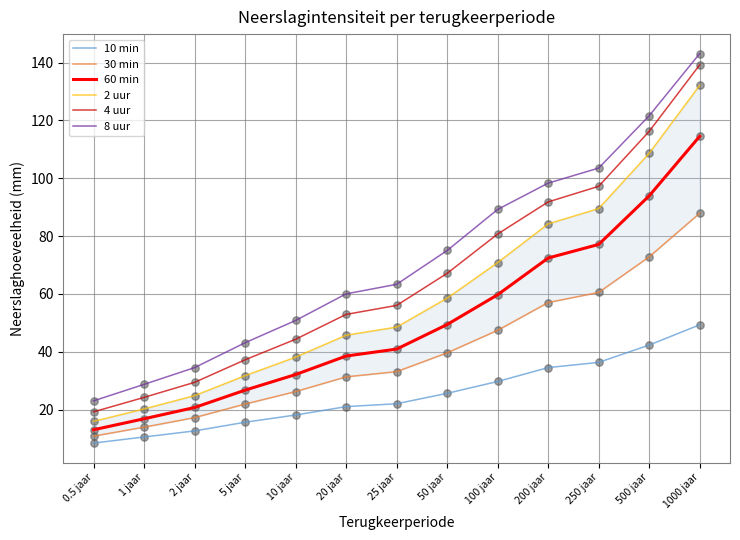

Which series has the largest total across all categories?

8 uur